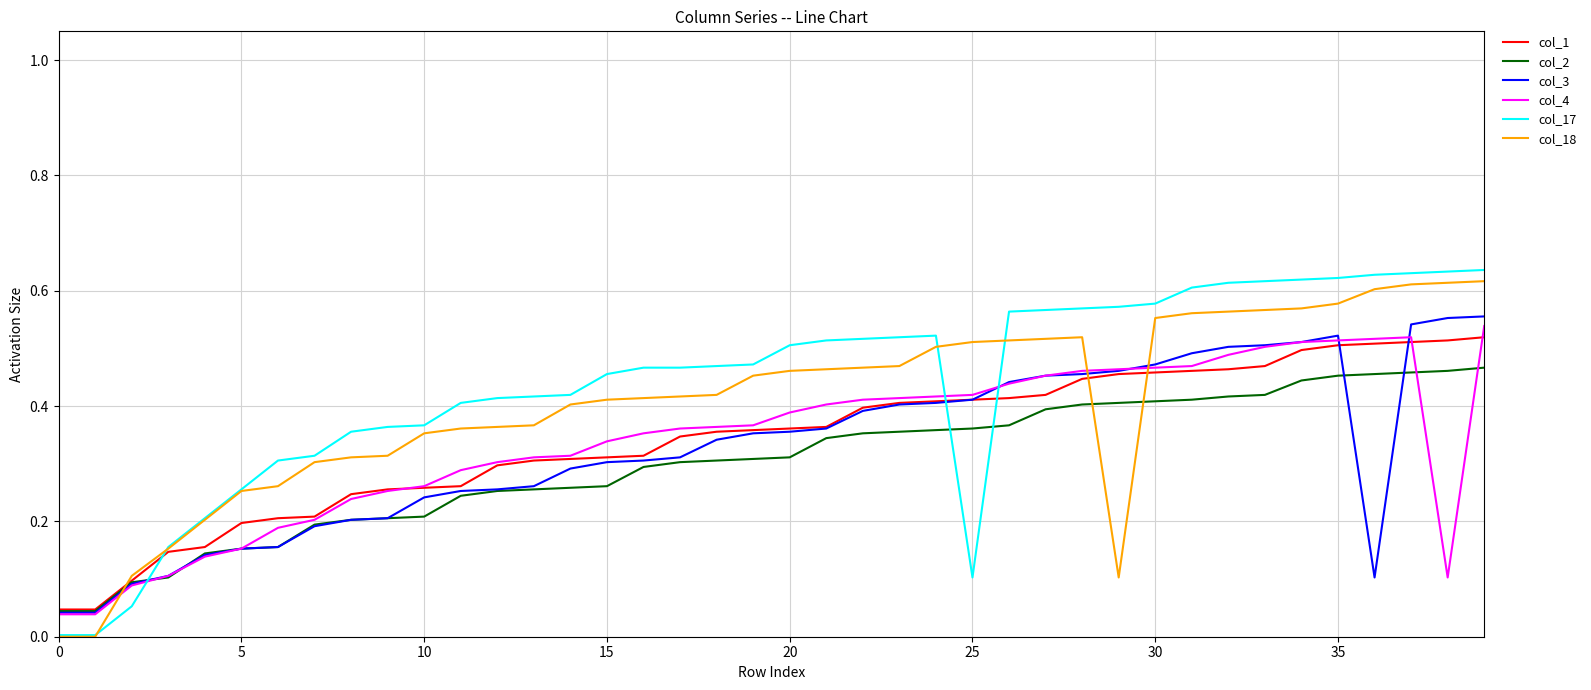

Which series has the widest spread of values?

col_17